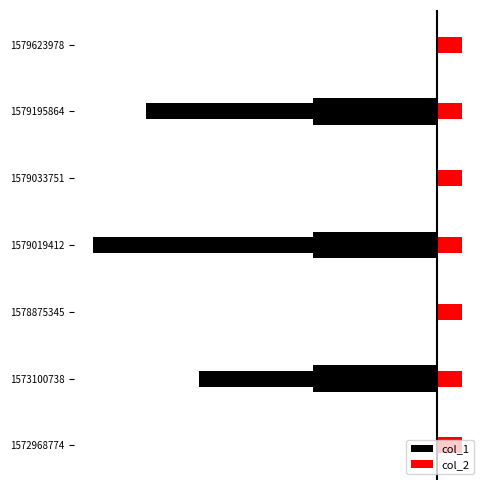

Which series has the largest range (max minus min)?

col_1